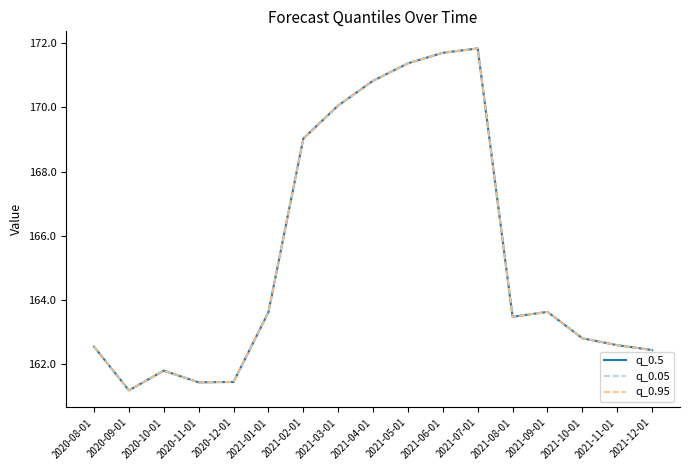

True or false: q_0.5 and q_0.95 cross at least once.

False